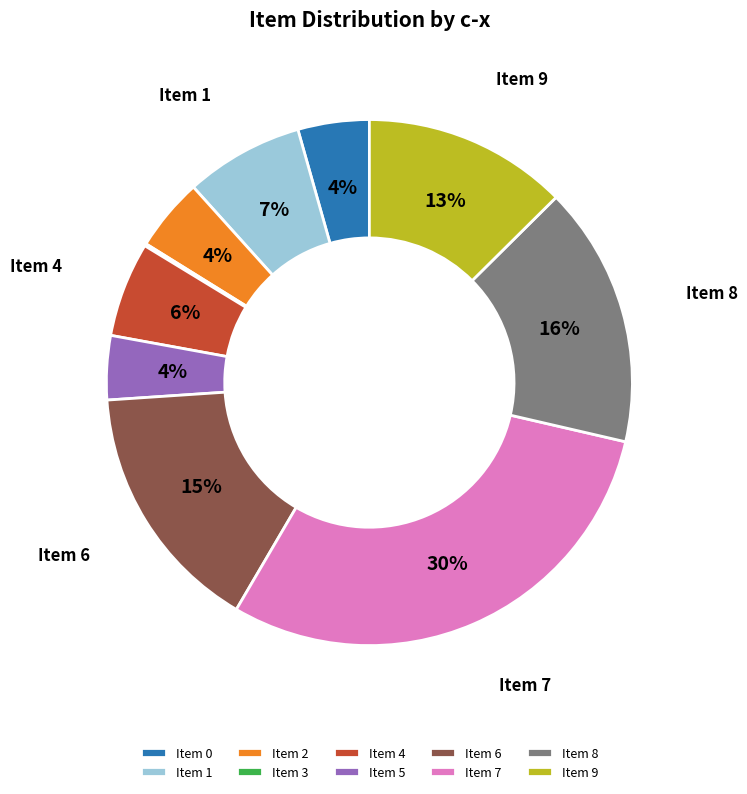

What percentage is the Item 1 slice, to the nearest percent?

7%